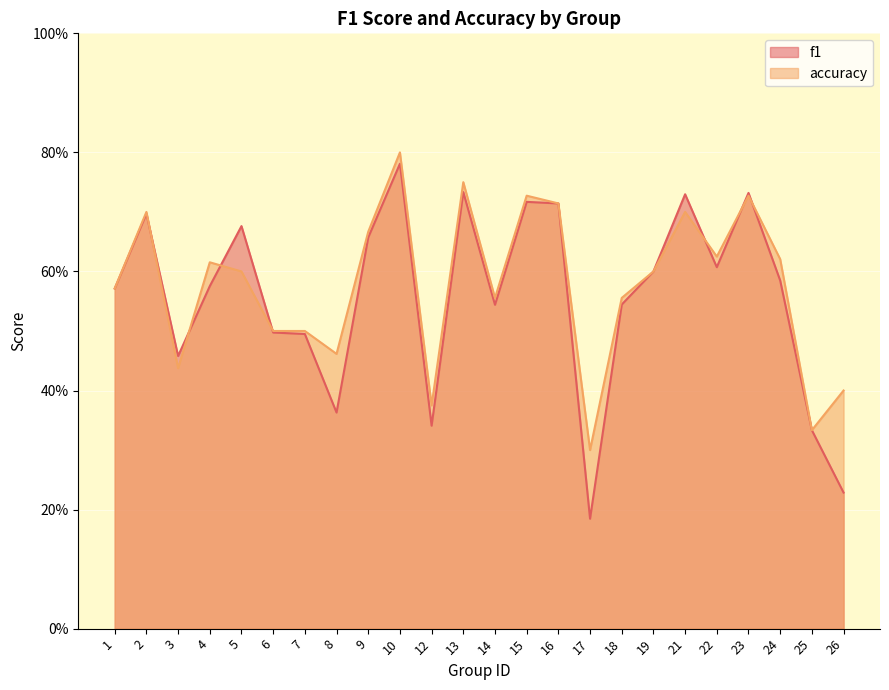

Between which two adjacent categories do accuracy and f1 first intersect?

2 and 3